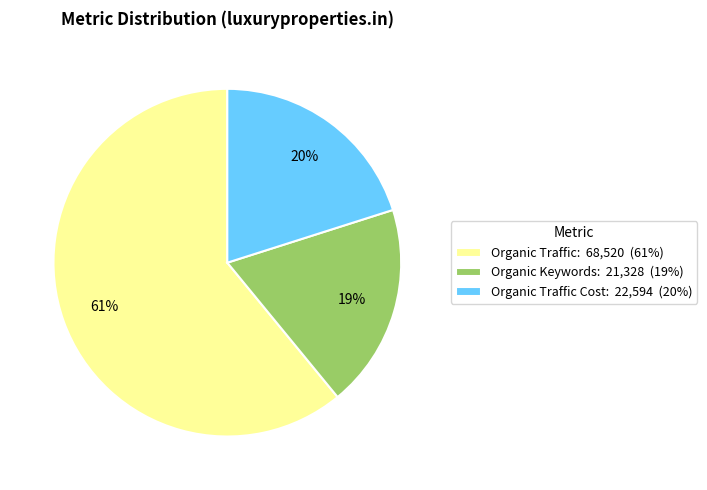

Combined, do Organic Traffic Cost: 22,594 (20%) and Organic Keywords: 21,328 (19%) account for over 50%?

No